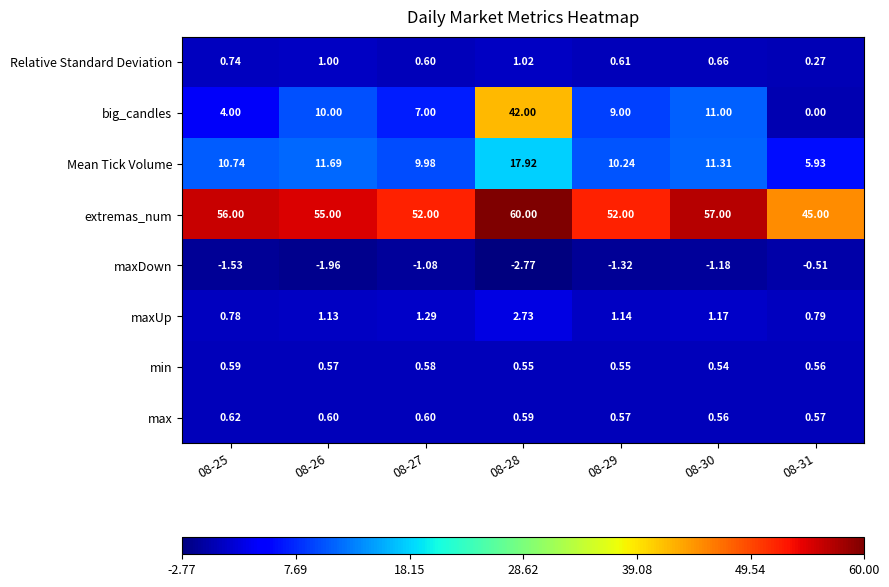

Which series has the largest total across all categories?

extremas_num